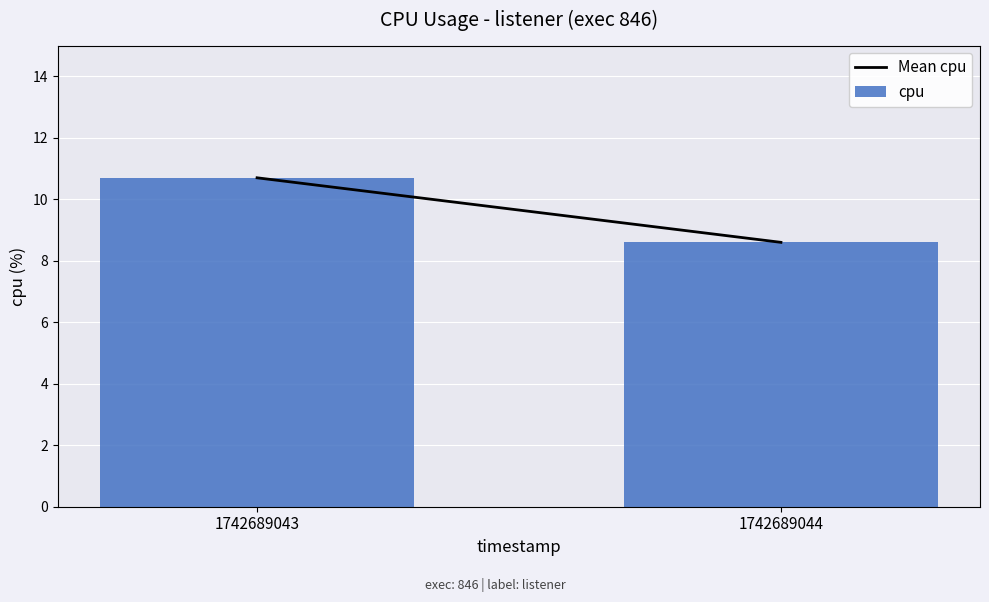

Rank the categories by value from lowest to highest.

1742689044, 1742689043